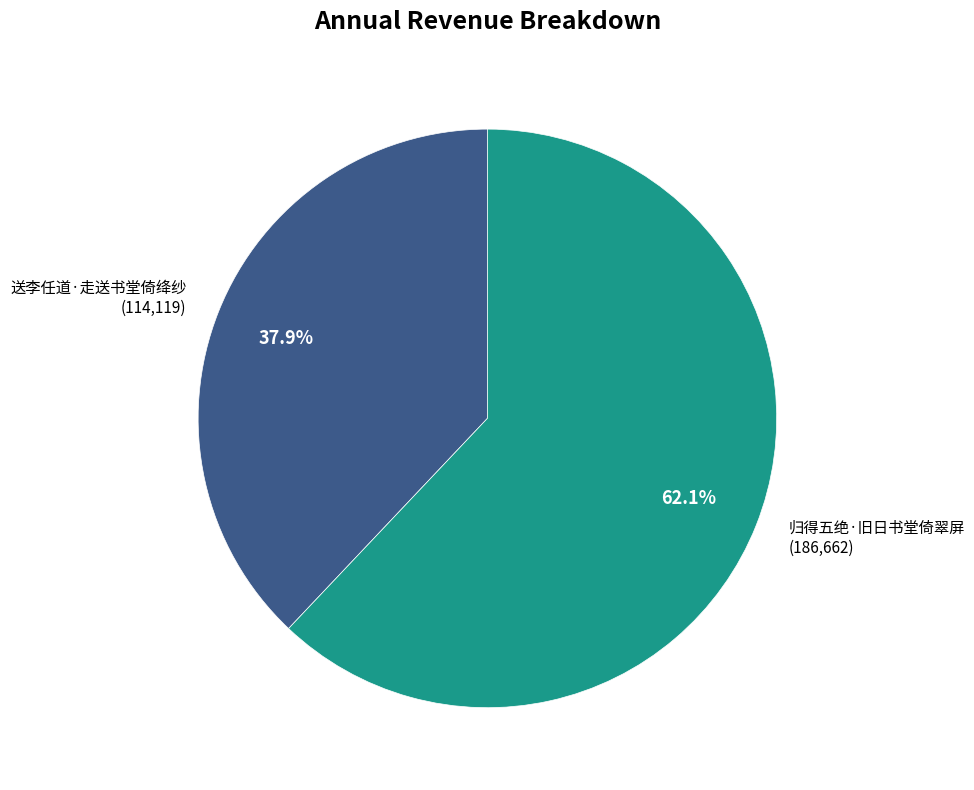

How many segments does this pie chart have?

2